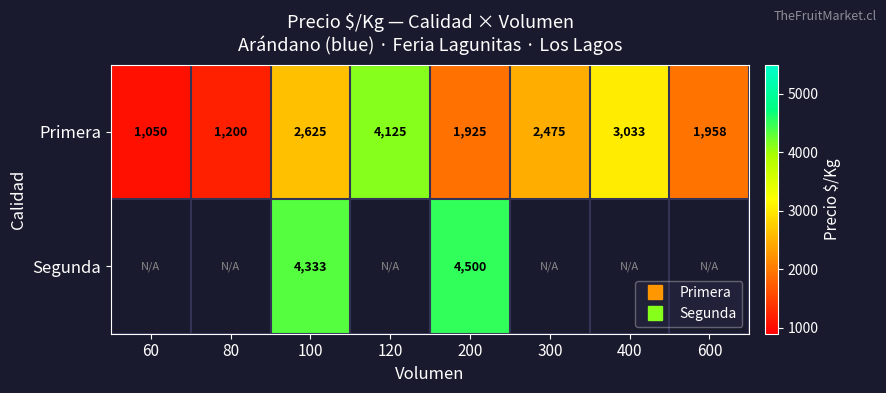

Read the Primera value at 120.

4125.0